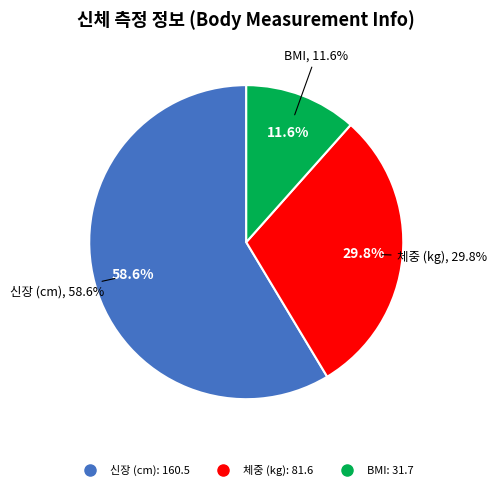

Which slice is the largest?

신장 (cm)